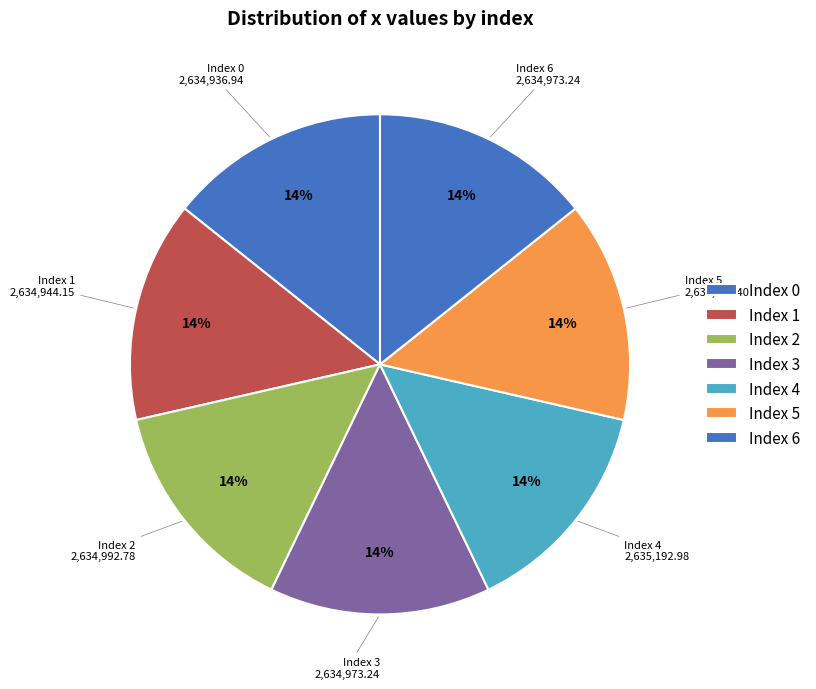

What is the ratio of the value at Index 1 to the value at Index 3?

1.0